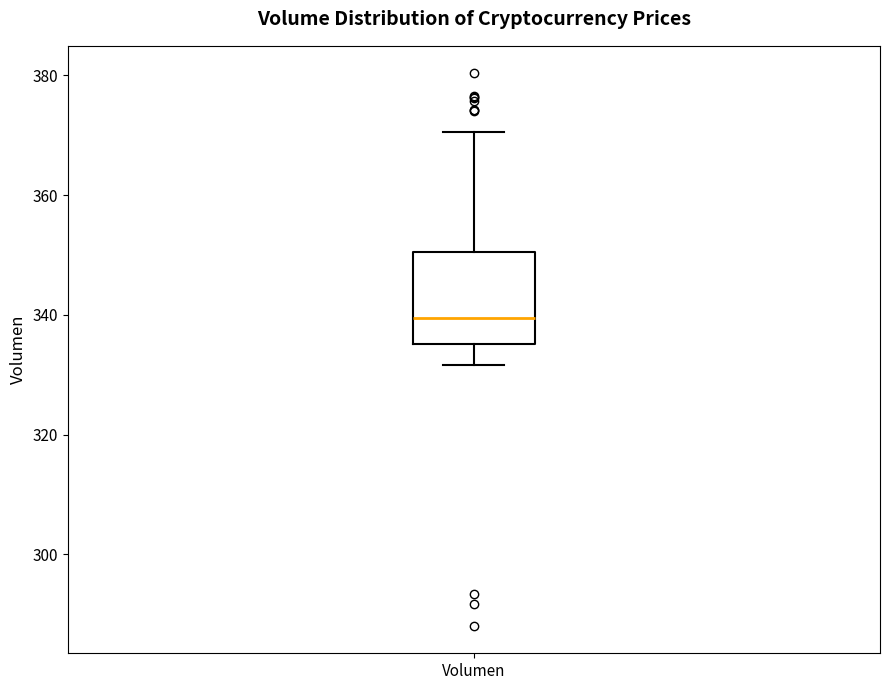

Transcribe this box plot: give where the median line is, the range the box spans, and where the two whiskers end, as read against the y-axis. The values are not printed on the chart, so give them approximately, as read against the axis.

median 340, box 336 to 350, whiskers 332 to 370